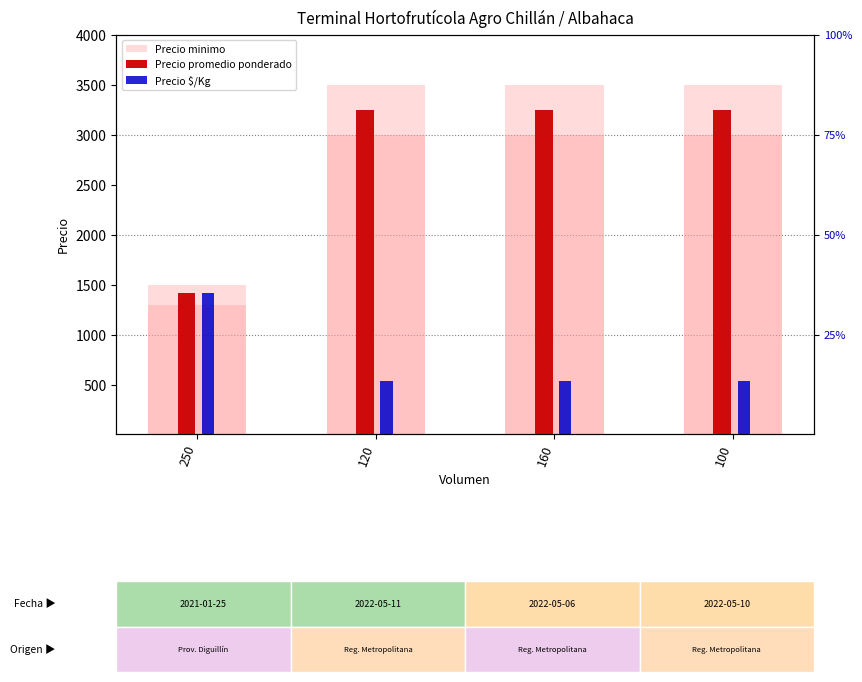

What is the difference between the Precio promedio ponderado values at 100 and 250?

1830